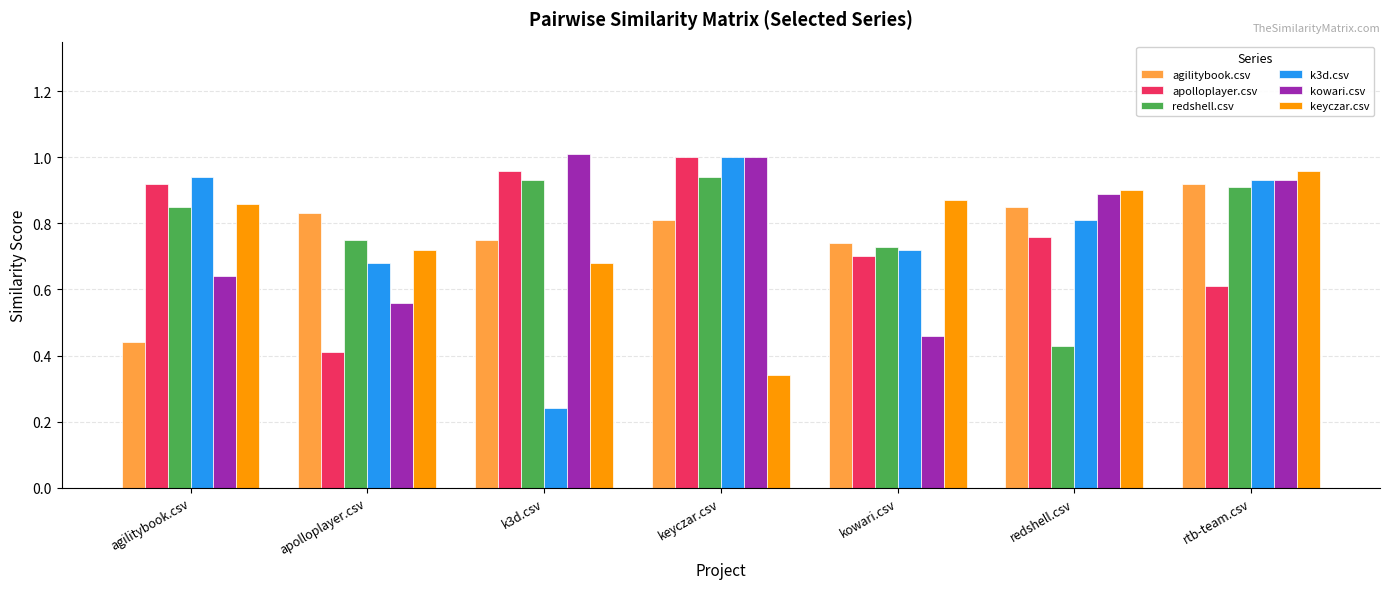

True or false: agilitybook.csv has a value of 0.8 at keyczar.csv.

True